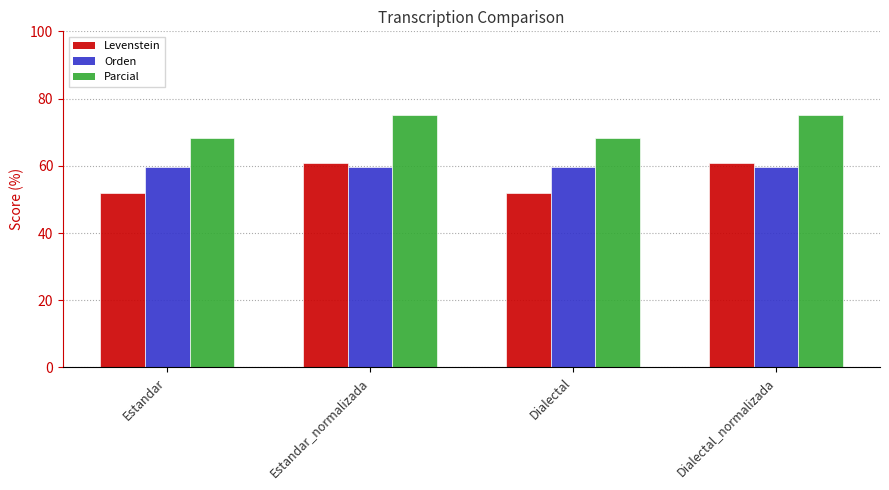

What is the value of the Parcial bar at the 3rd from the left?

68.3